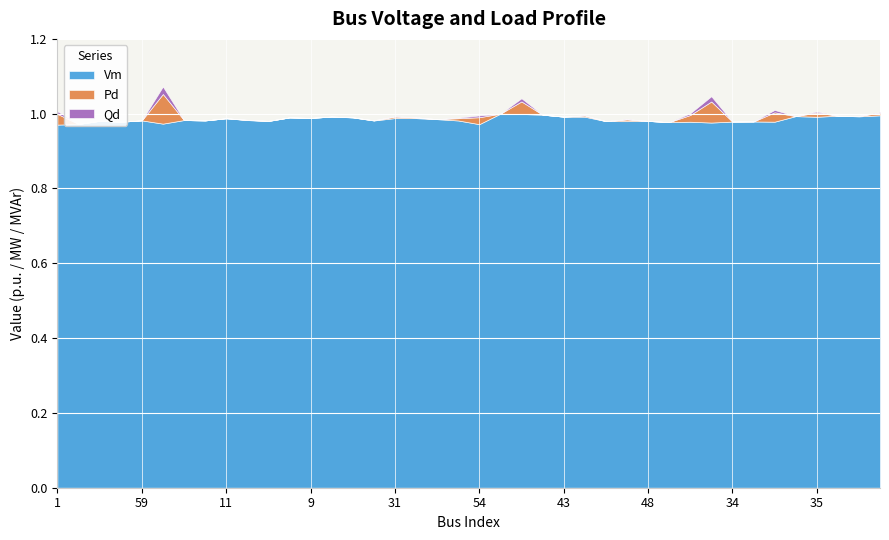

At which label does Vm reach its peak?

42